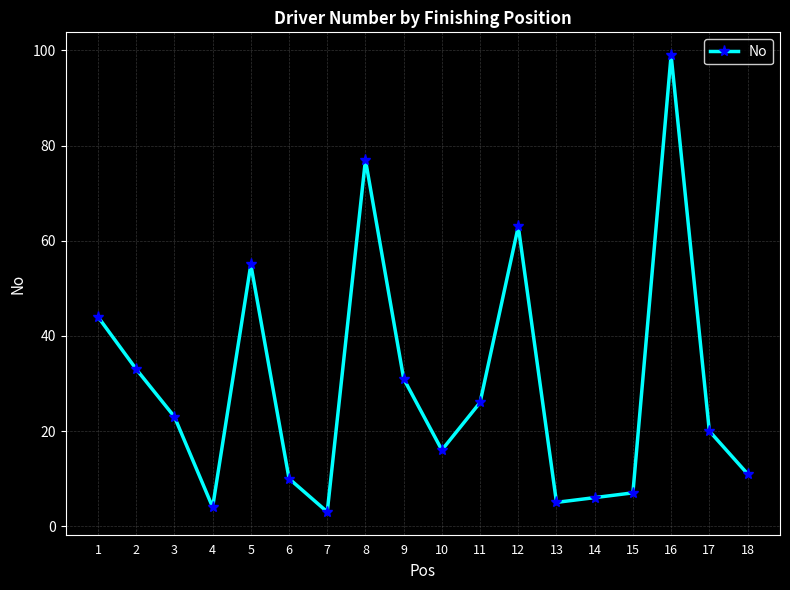

Which category has the highest value across all series?

16